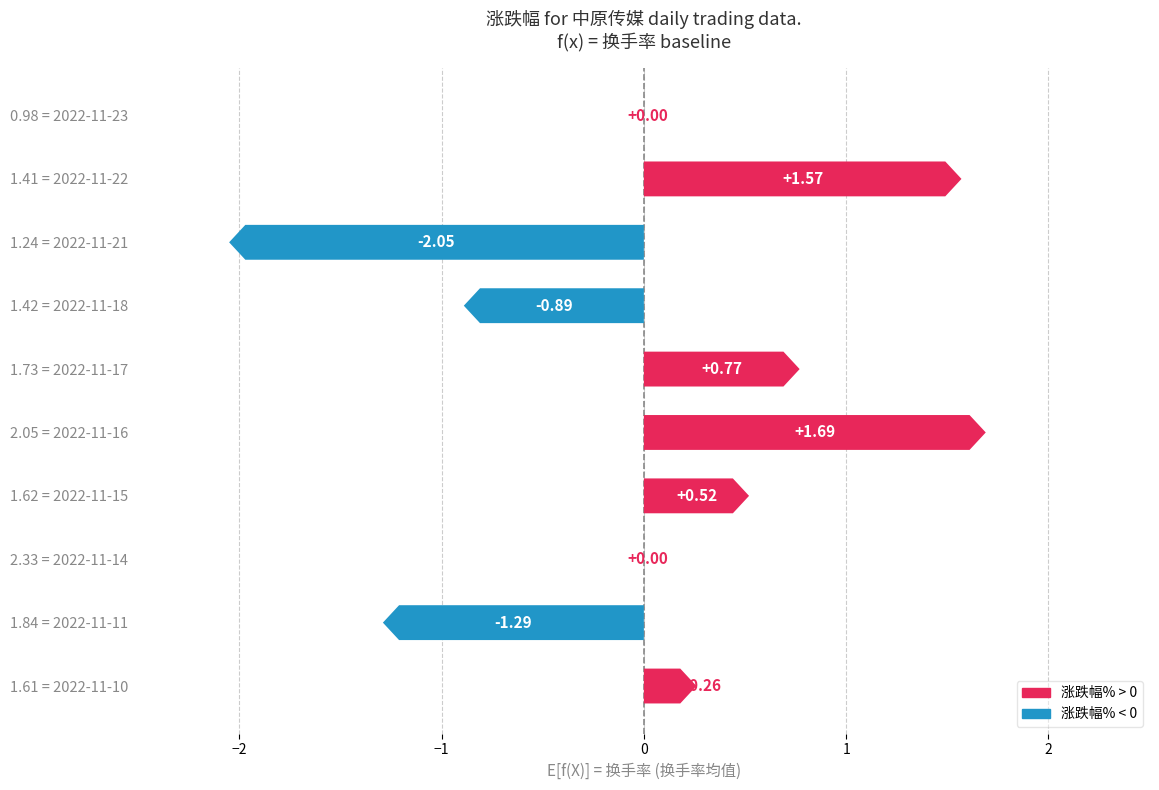

What is the minimum value shown in the chart?

-2.0